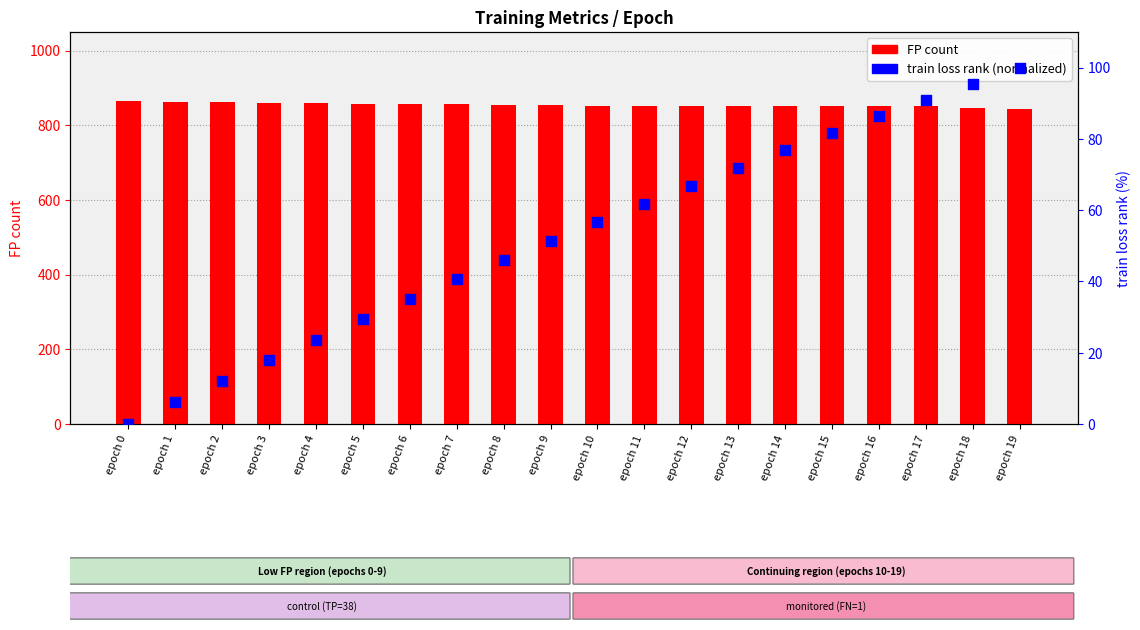

Which series has the largest Y range (max minus min)?

train loss (normalized)